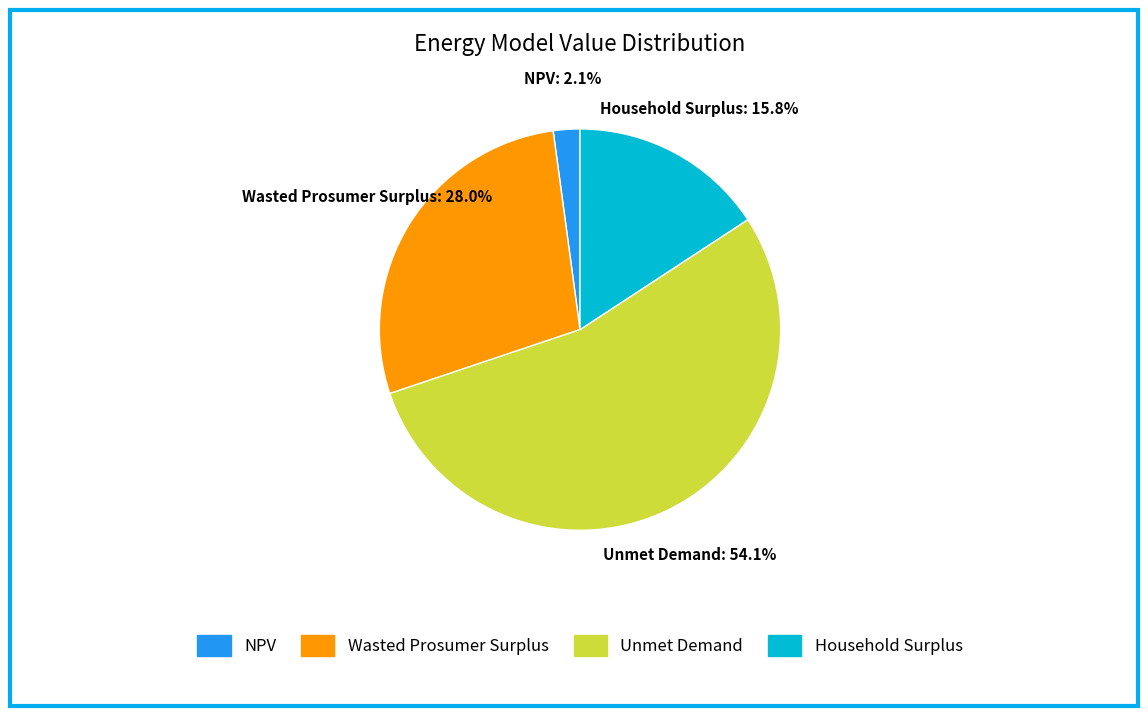

What is the smallest slice in the pie chart?

NPV